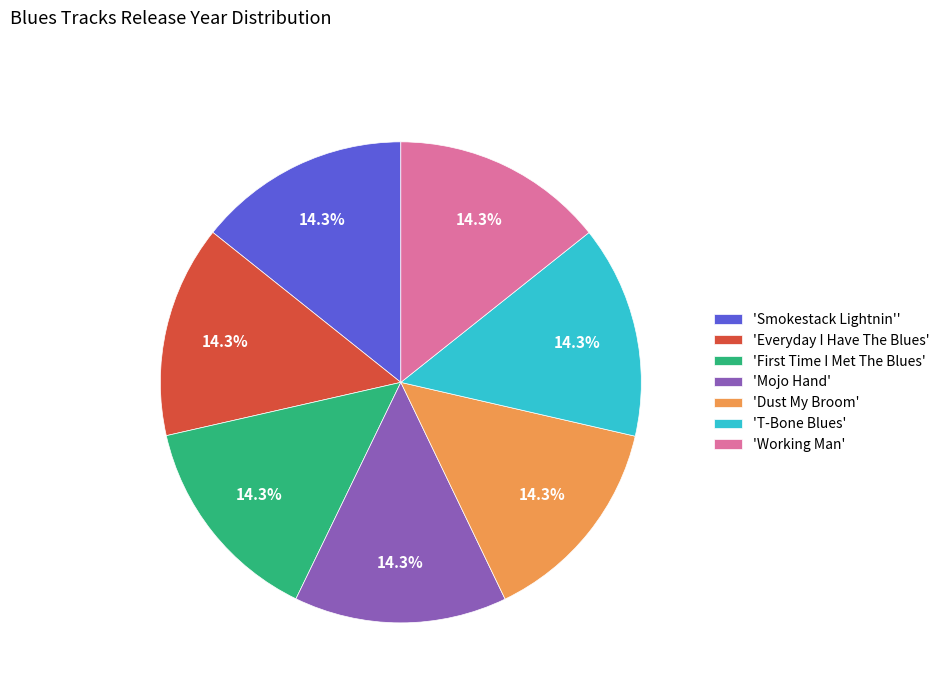

Does 'Working Man' account for over 50% of the chart?

No